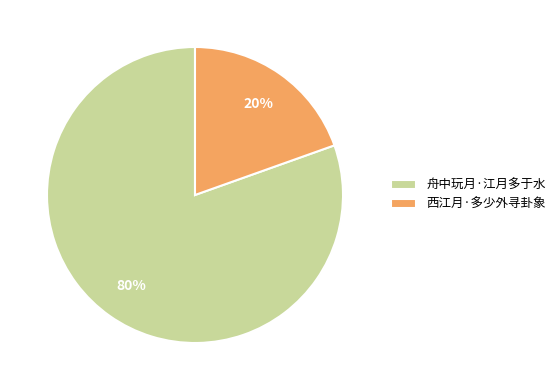

Count the number of slices in the pie.

2